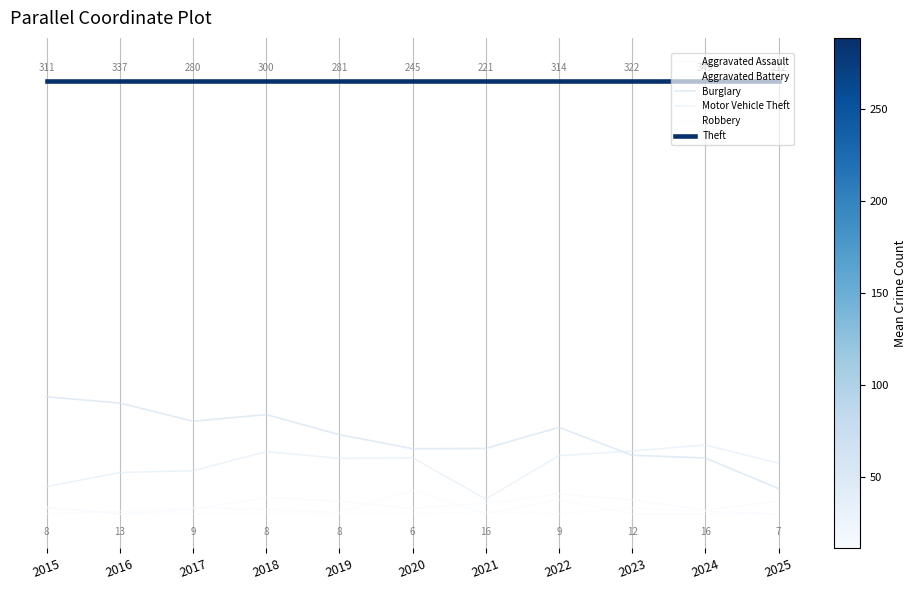

Does the chart have visible grid lines?

No